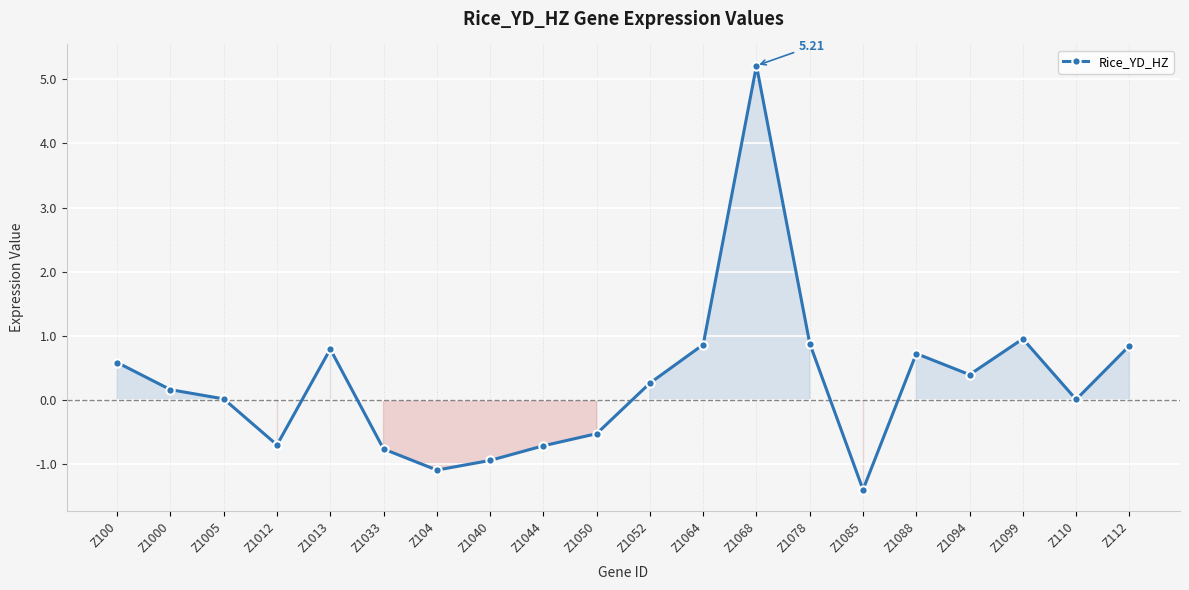

What is the difference between the maximum and minimum values?

6.6